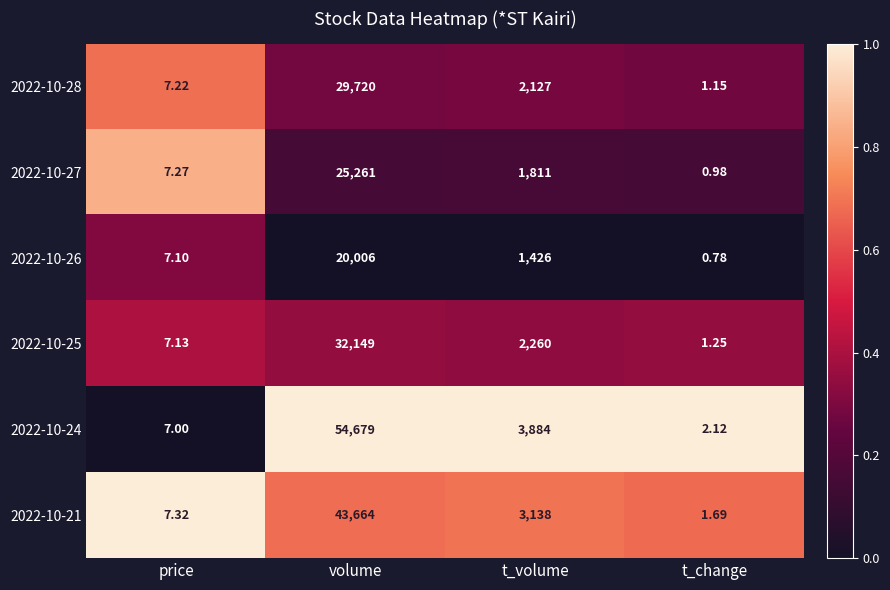

Count the number of data series in this chart.

6